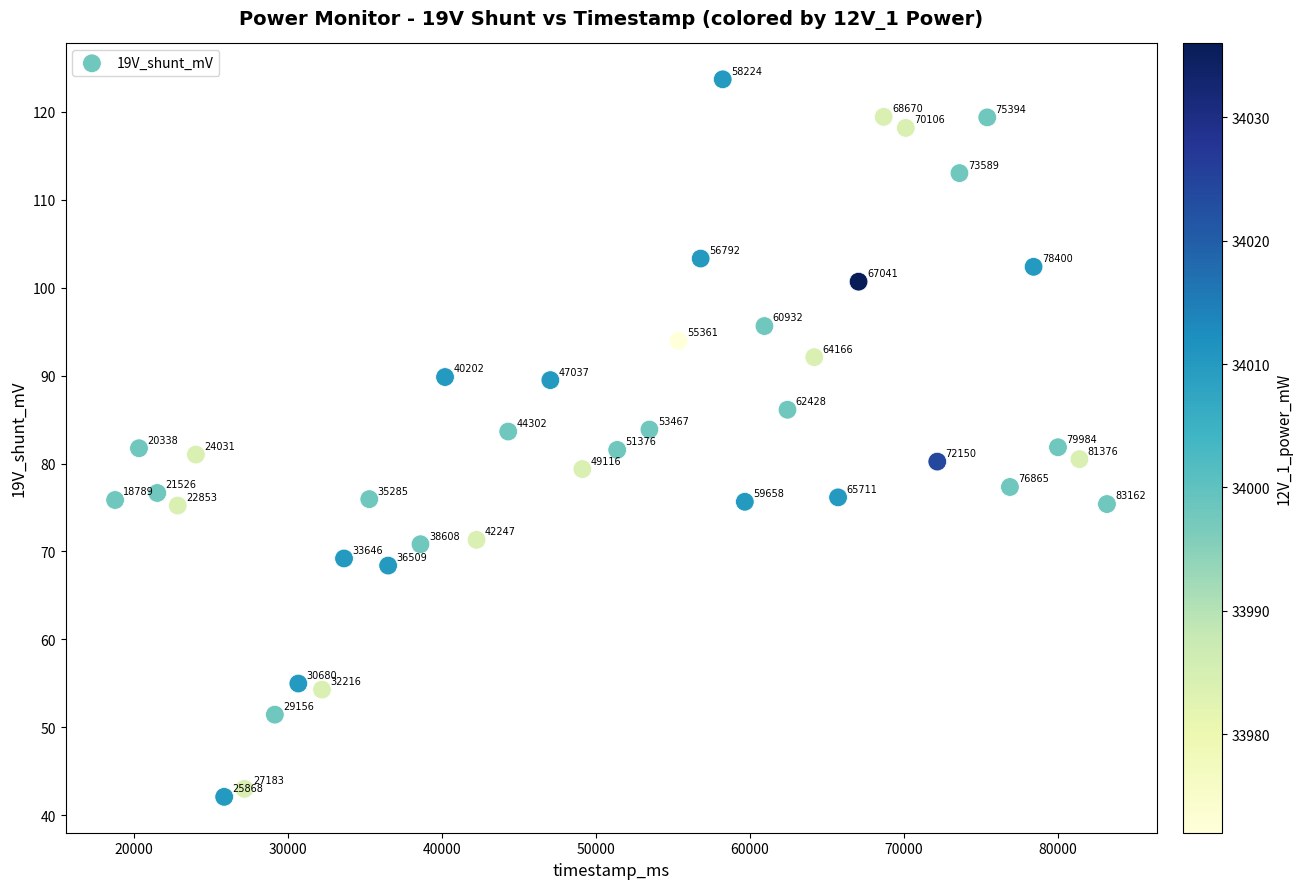

What is the range of Y values (max minus min)?

81.6